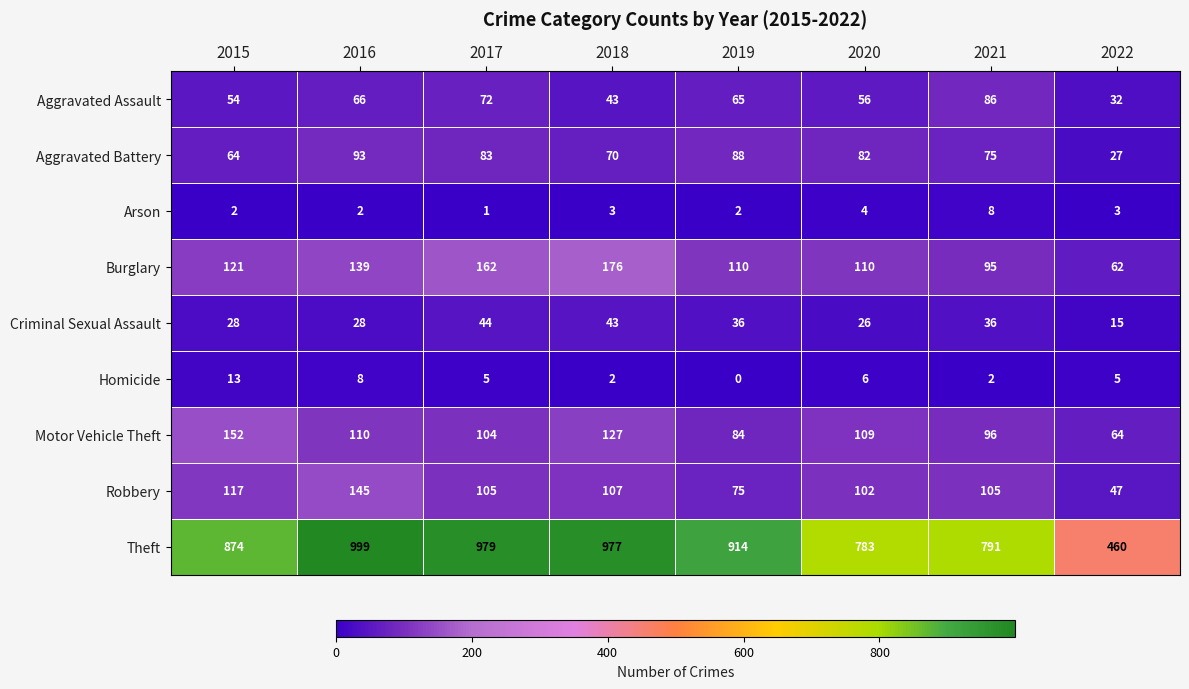

What is the maximum value shown in the chart?

999